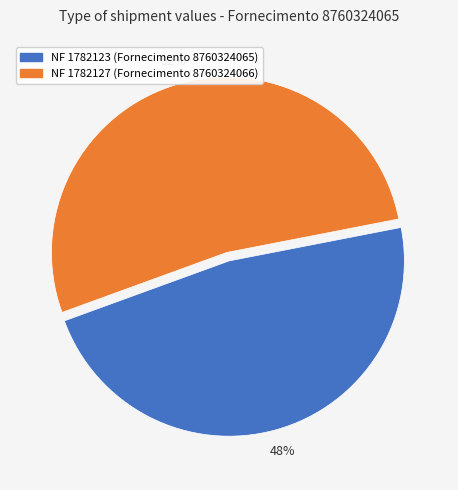

To the nearest percent, what is the combined percentage of NF 1782127 (Fornecimento 8760324066) and NF 1782123 (Fornecimento 8760324065)?

100%